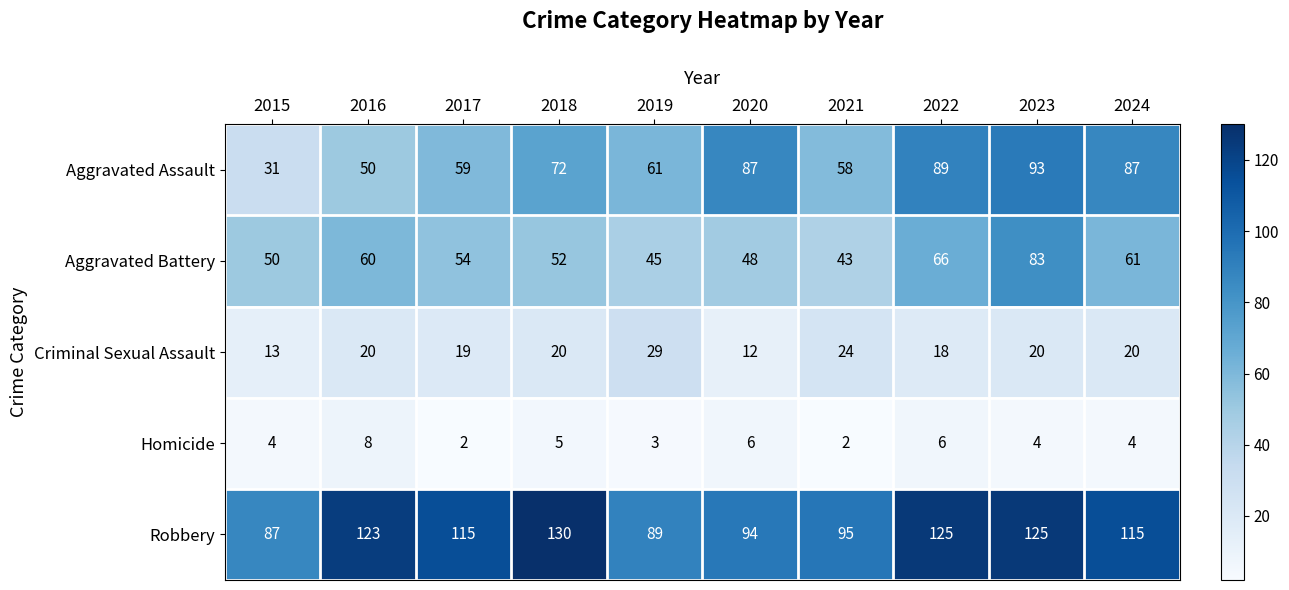

What is the difference between the Aggravated Battery values at 2016 and 2017?

6